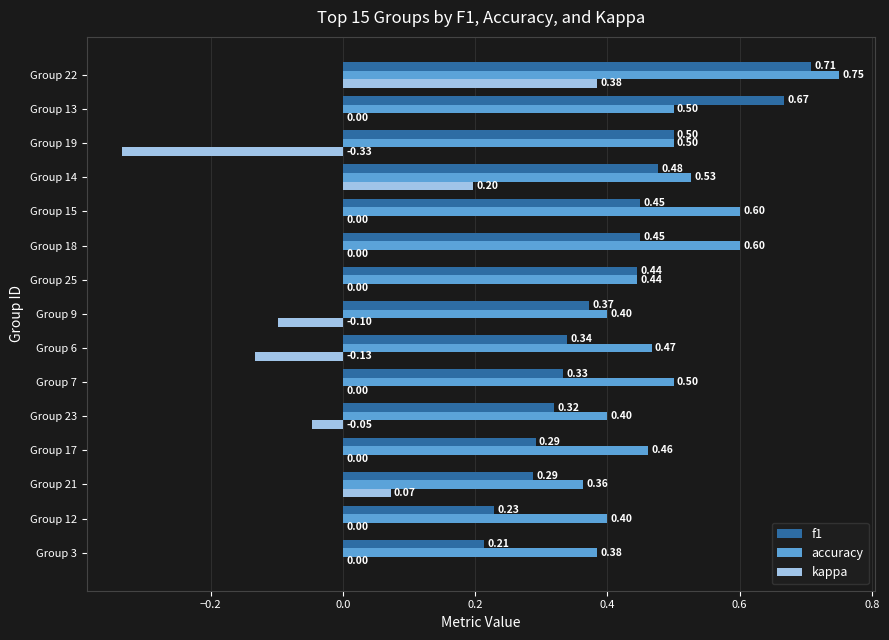

Which series has the largest total across all categories?

accuracy